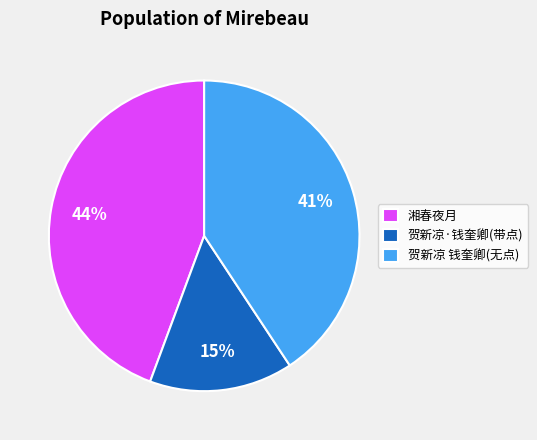

Does any single category account for the majority?

No